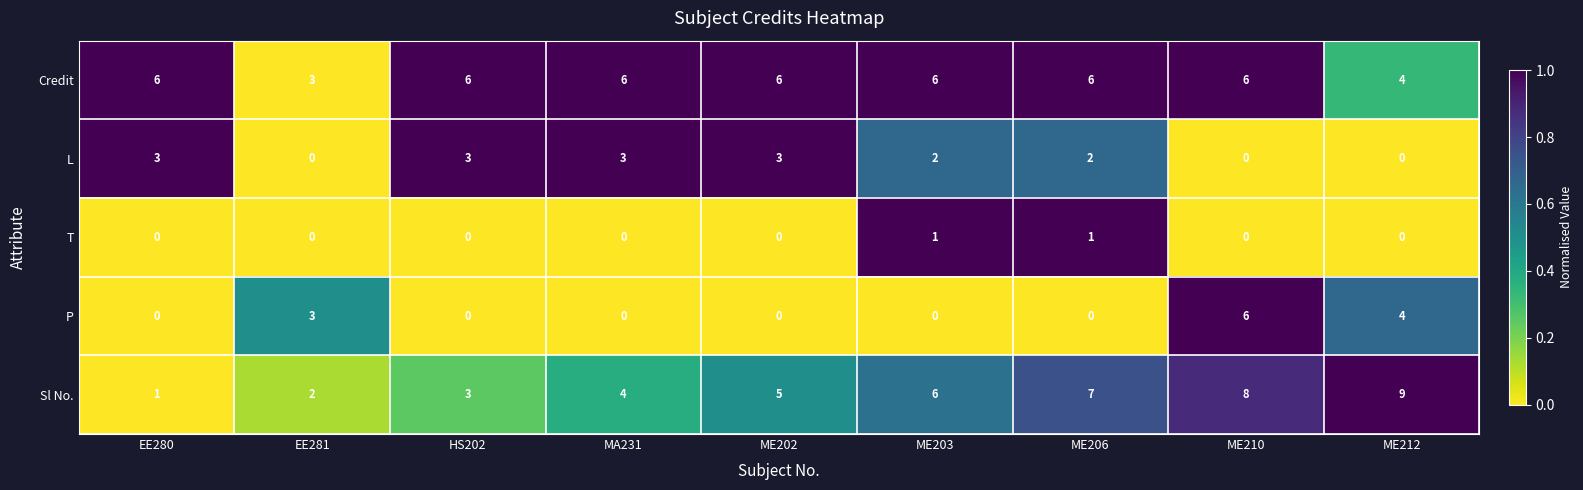

What is the difference between the second highest and minimum values in the L series?

3